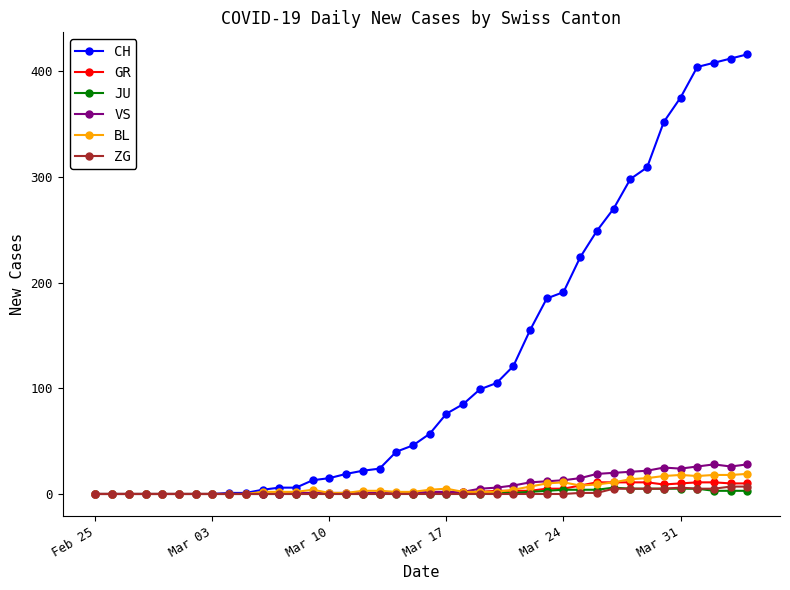

Which series has the largest range (max minus min)?

CH